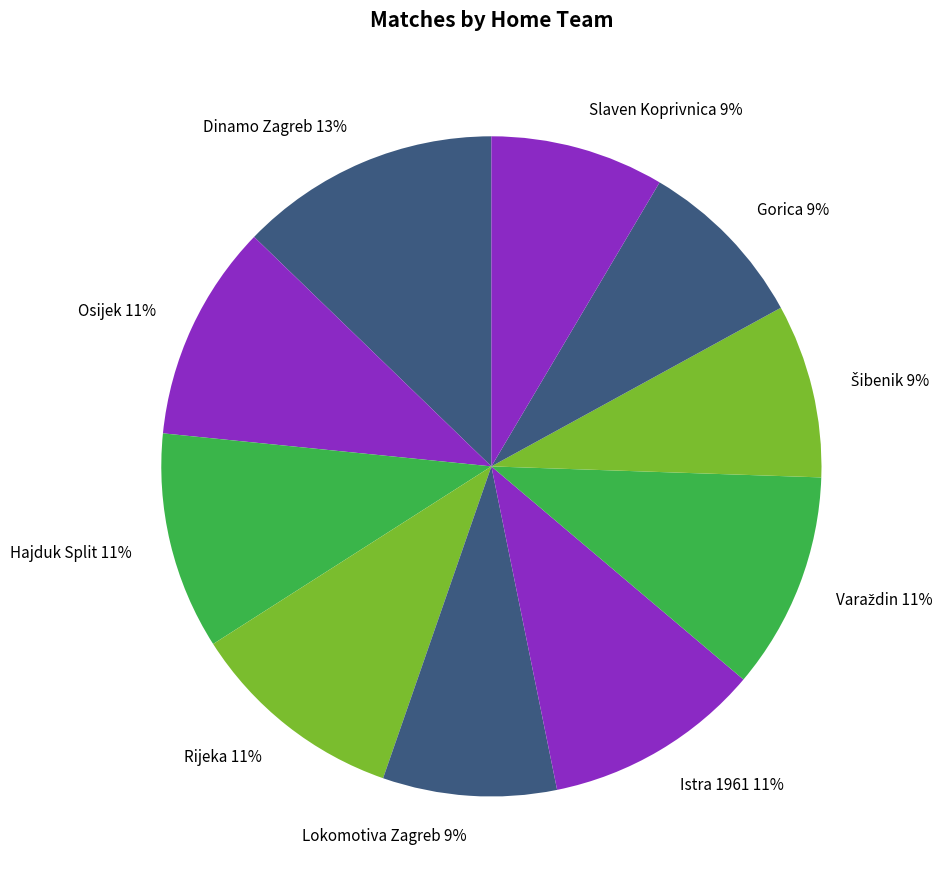

Is Rijeka the majority of the pie?

No